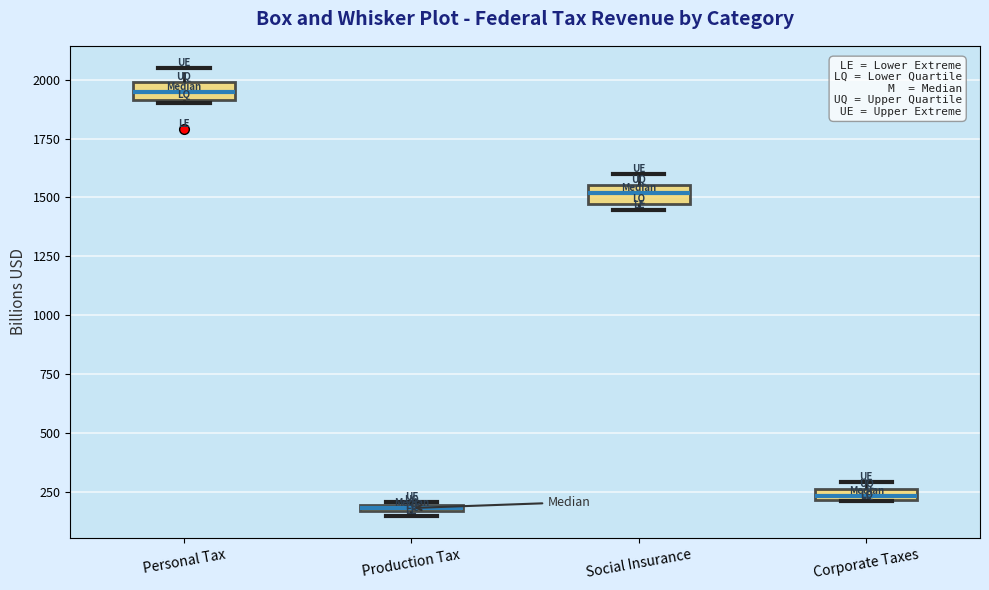

Which box's median line is the highest?

Personal Tax